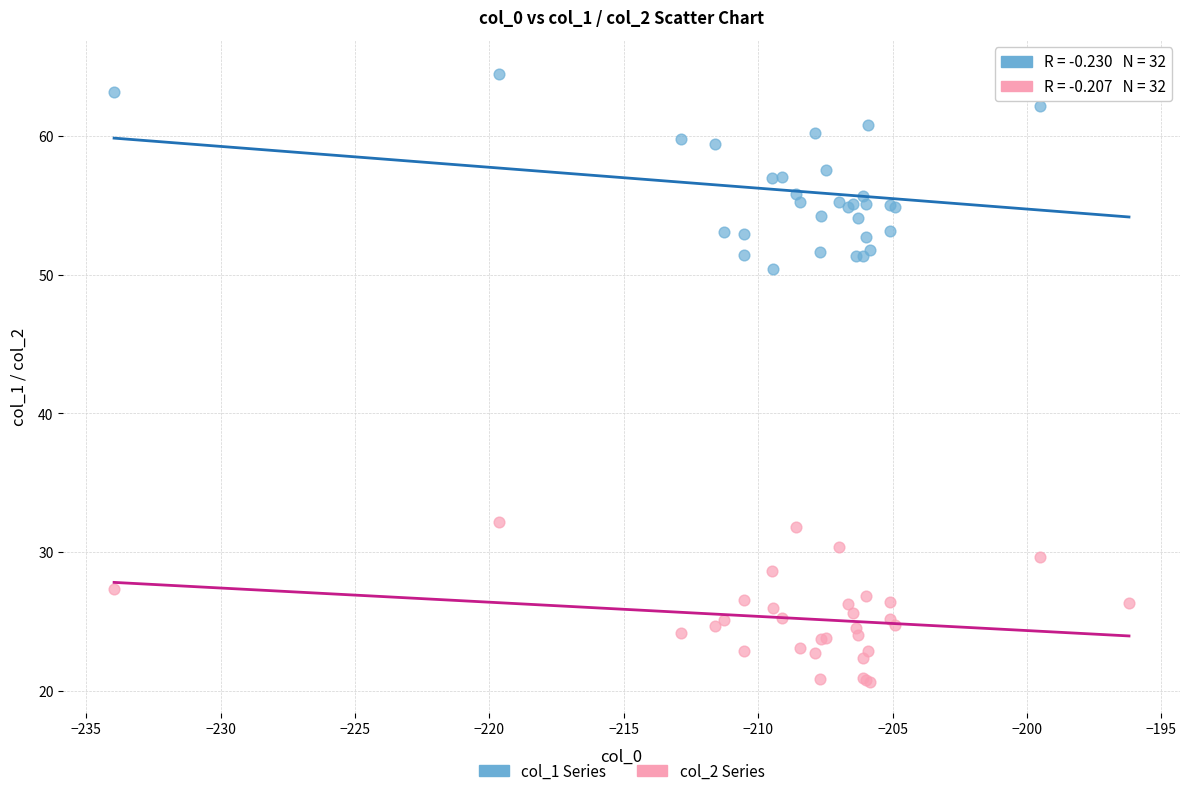

Across all series, what Y value is closest to 42?

50.4